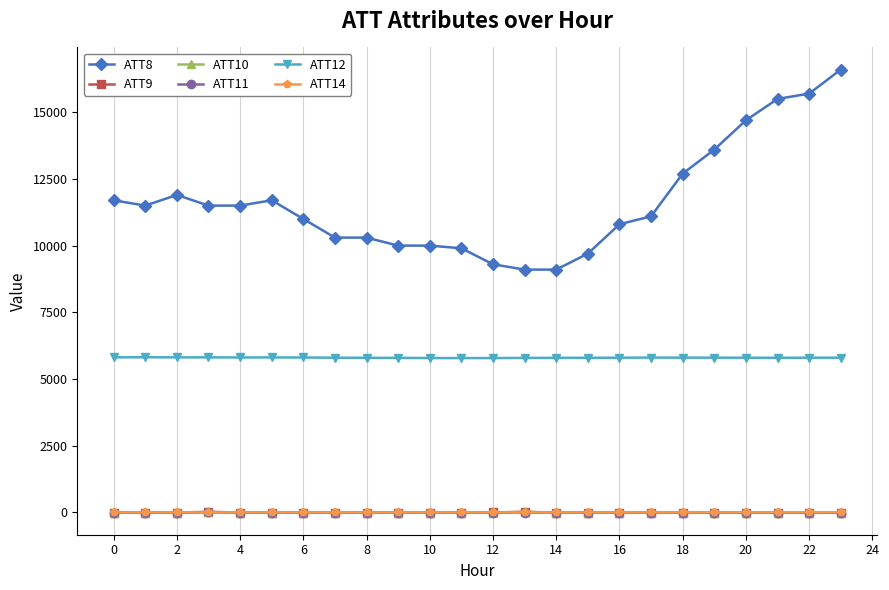

What is the value of the ATT12 point at the 8th from the left?

5796.5